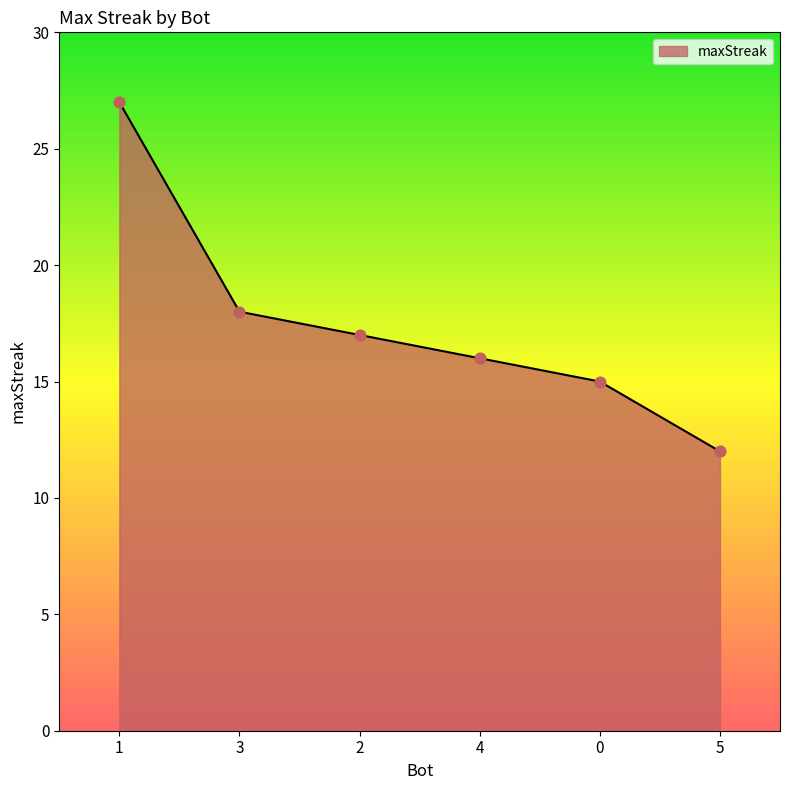

What is the change in value from 3 to 4?

-2